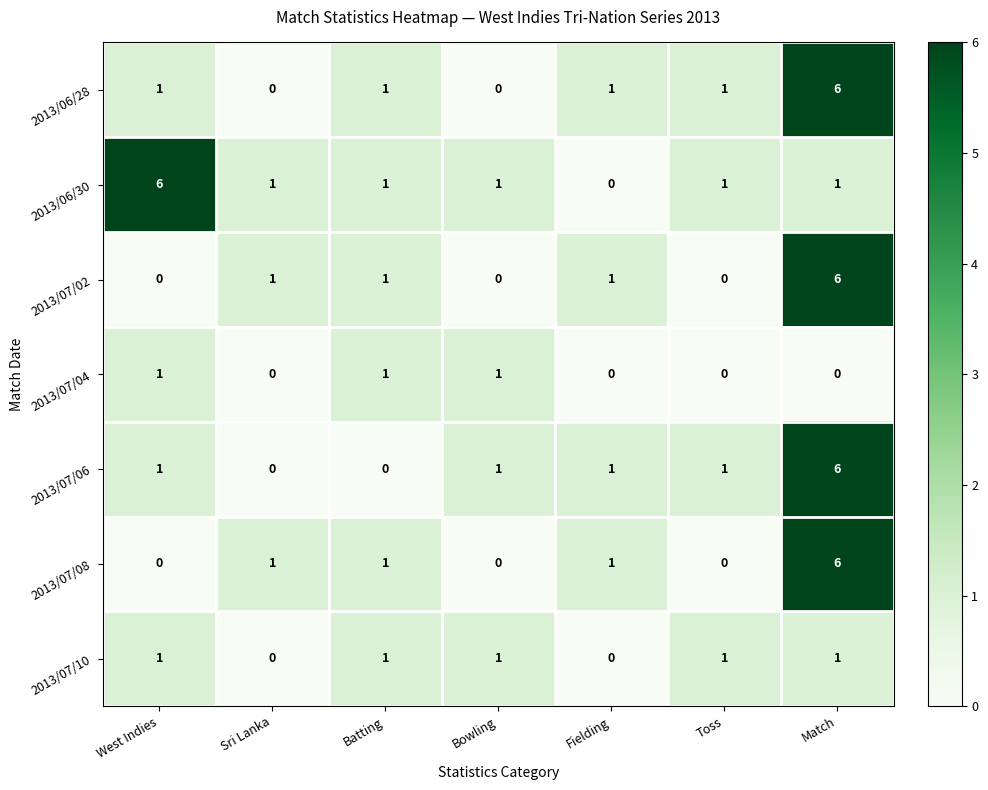

Count the number of categories in the chart.

7